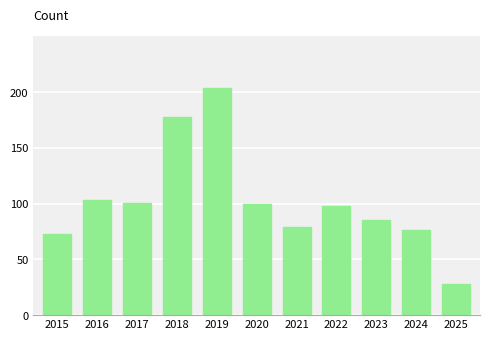

What is the difference between the second highest and minimum values?

150